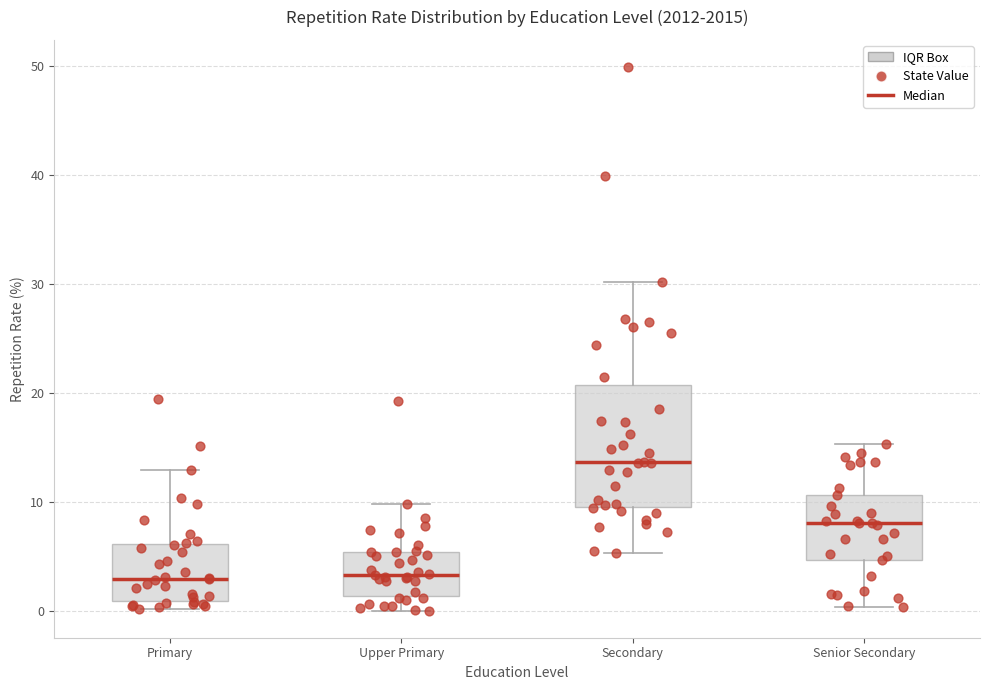

Where is the upper edge of the box for Upper Primary on the y-axis? The values are not printed on the chart, so give them approximately, as read against the axis.

5